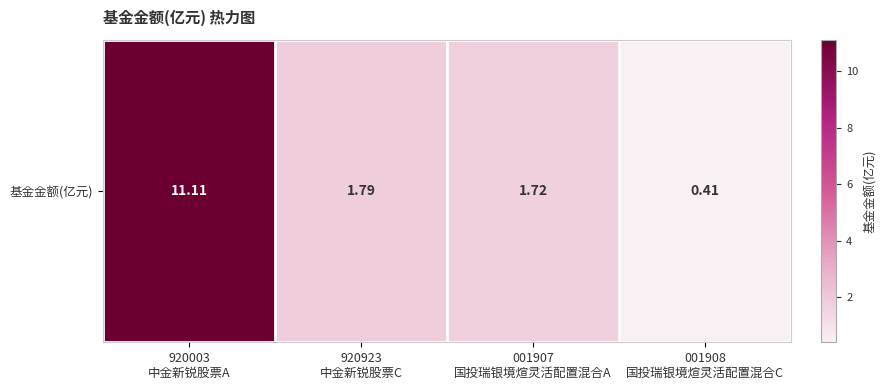

Reading right to left, transcribe all the data shown in this chart.

0.4	1.7	1.8	11.1